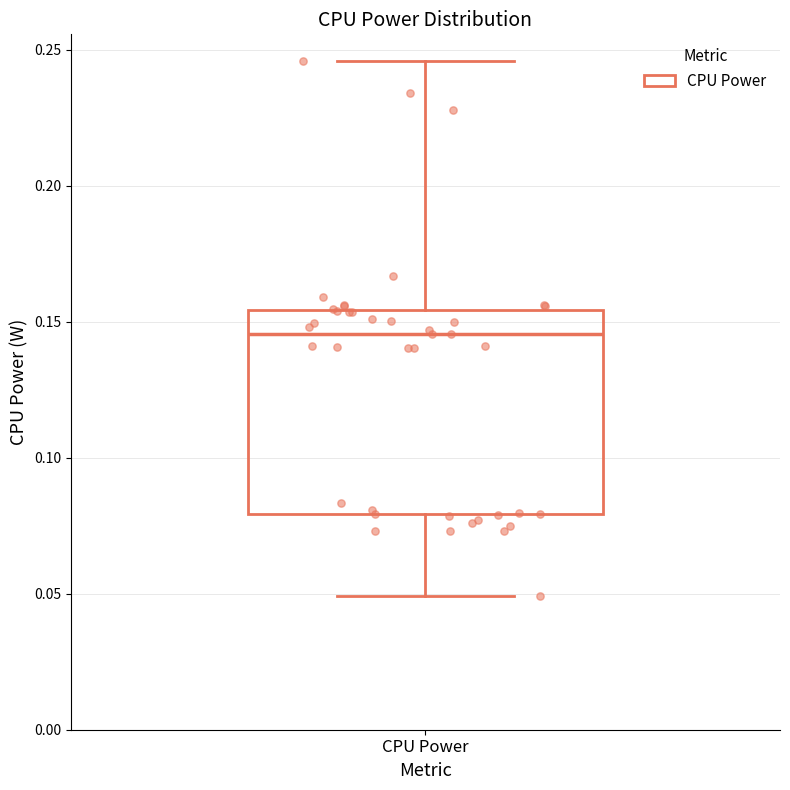

Where does the lower whisker of the box for CPU Power end on the y-axis? The values are not printed on the chart, so give them approximately, as read against the axis.

0.050